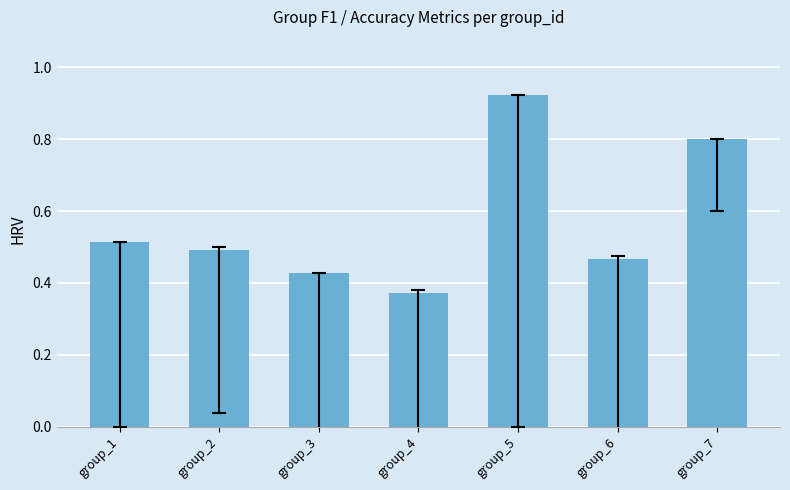

The value at group_1 is 0.5. True or false?

True